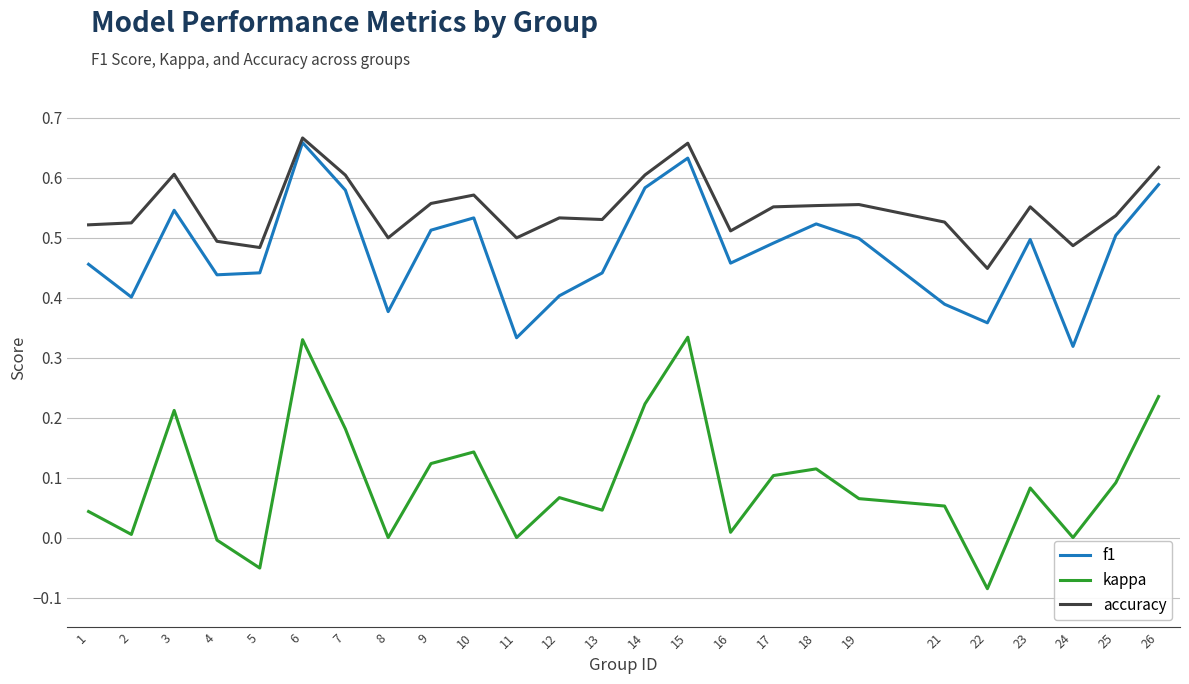

Where is f1 nearest to the value 0?

24